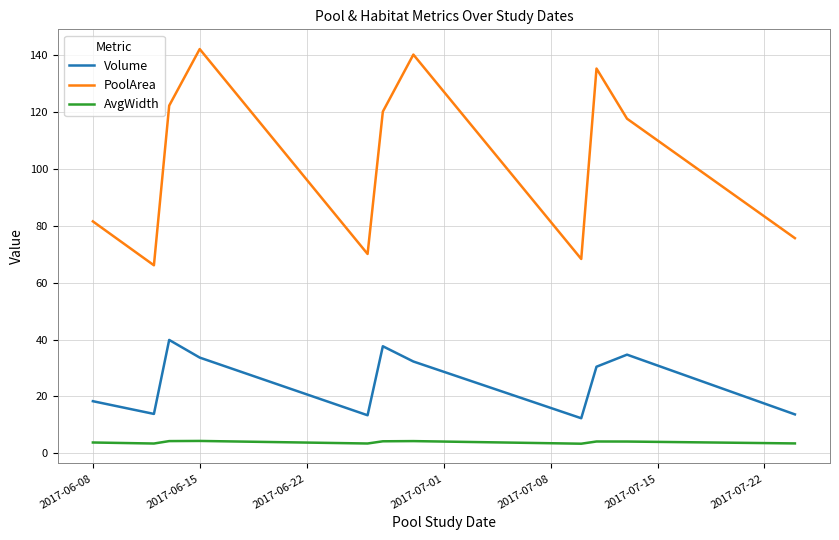

What is the maximum value for Volume?

39.8